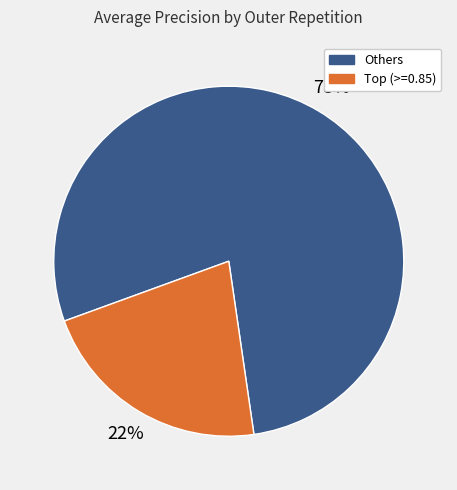

Is it true that Others is 78% of the pie?

True